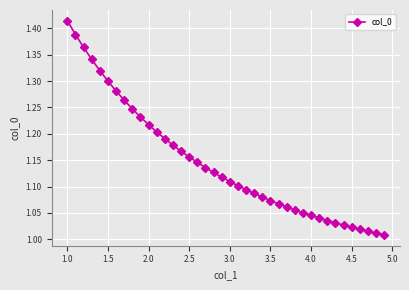

What is the difference between the second highest and second lowest values?

0.4